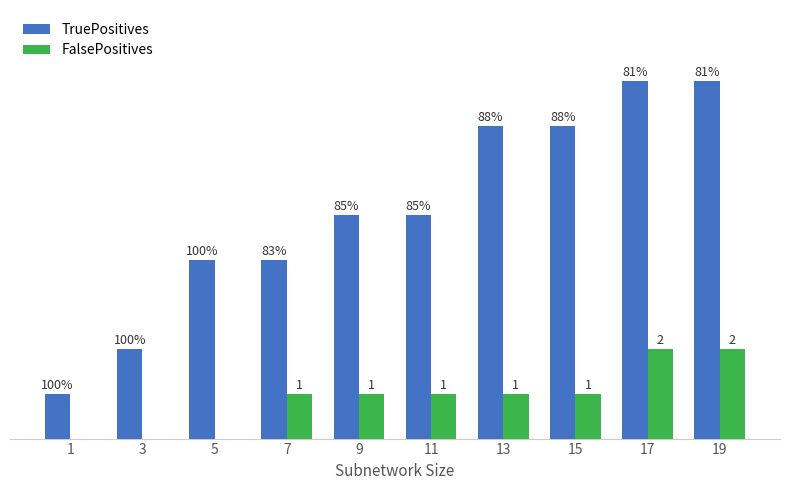

What are all the series names shown in the legend?

TruePositives, FalsePositives